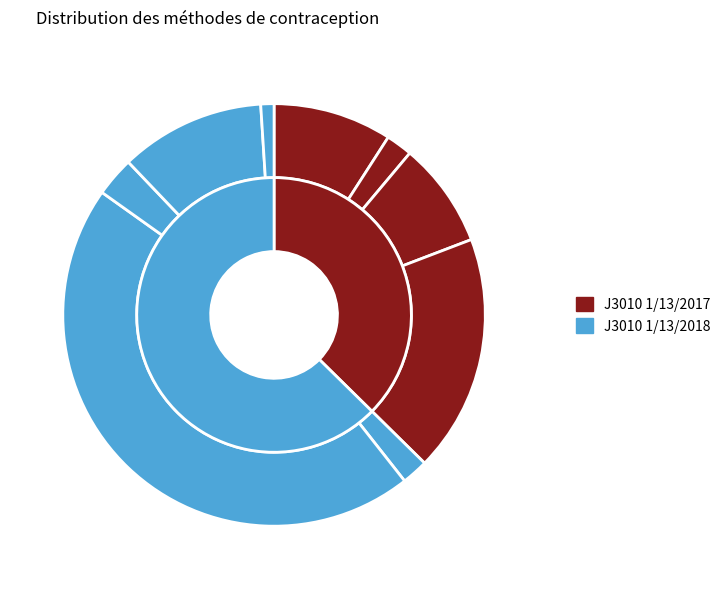

What is the total percentage of Retrait and DIU?

4.0%